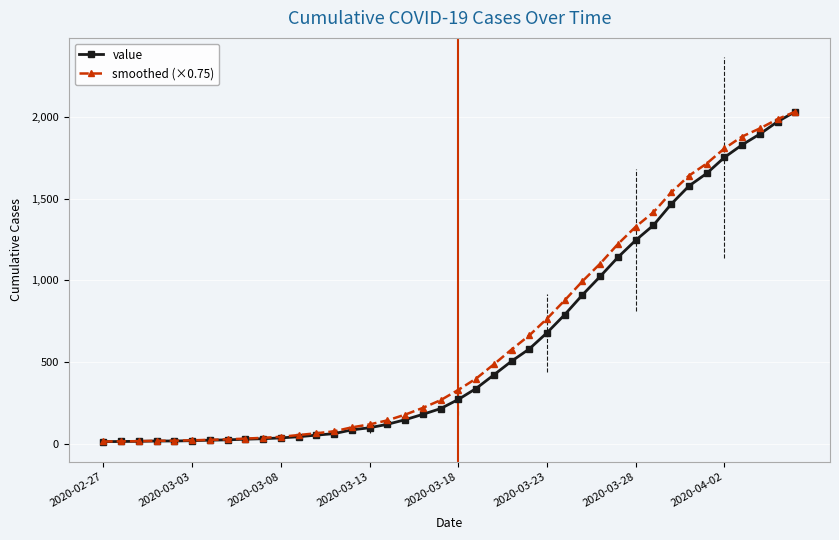

What is the difference between the maximum and minimum values in the smoothed (×0.75) series?

2018.0